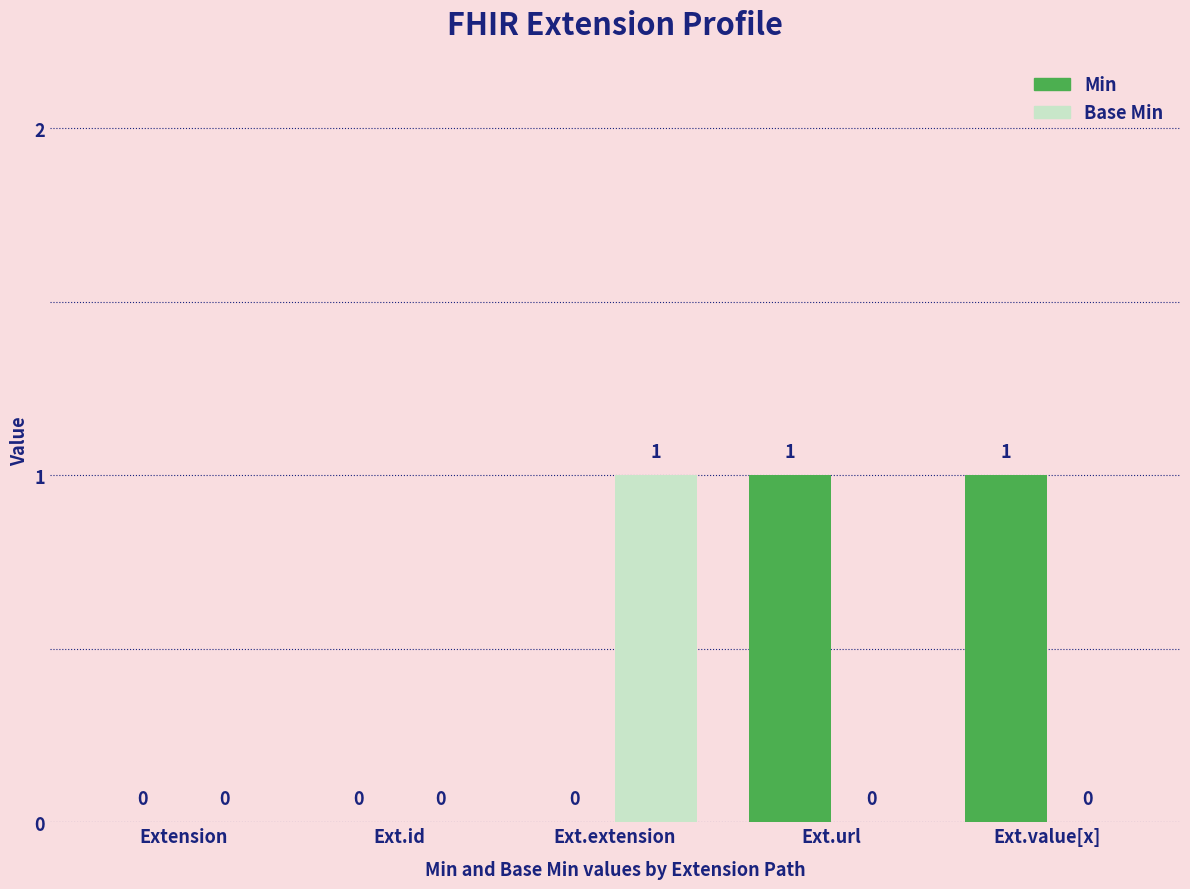

Which series changed the most between Ext.id and Ext.value[x]?

Min